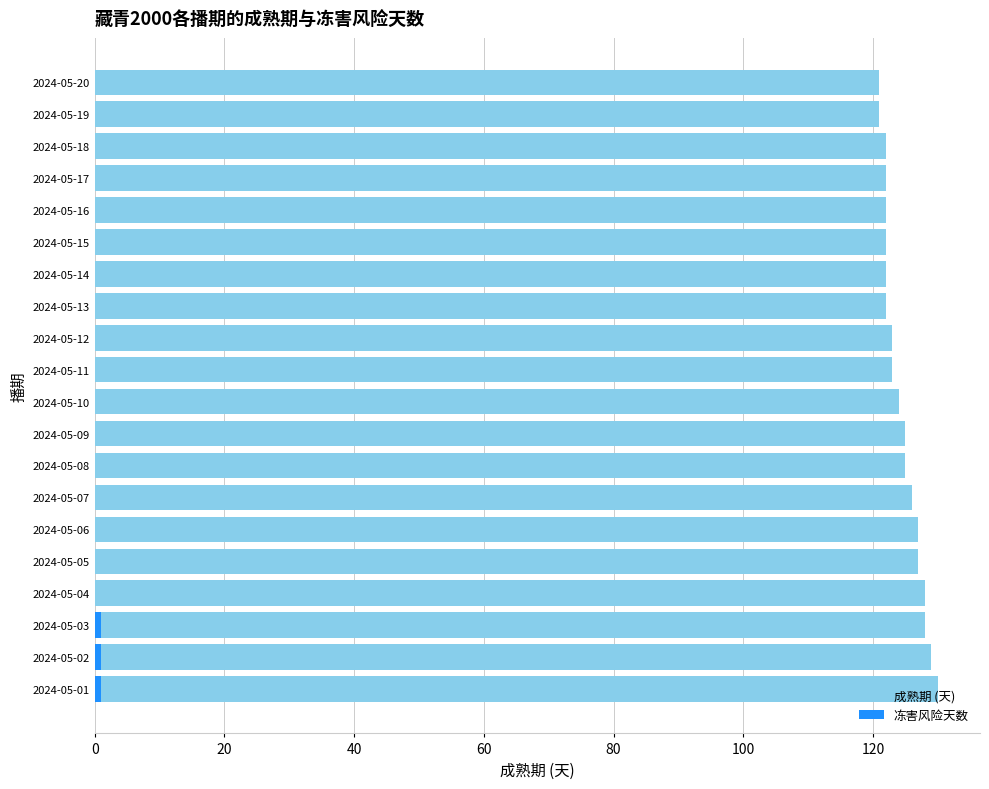

What is the average value of the 成熟期 (天) series?

124